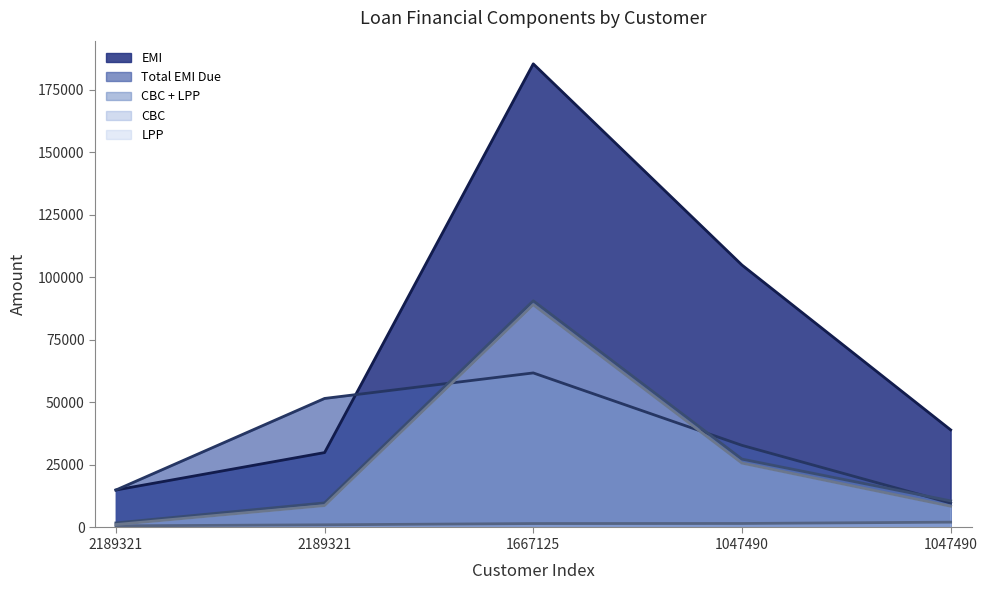

Which category has the highest value across all series?

1667125